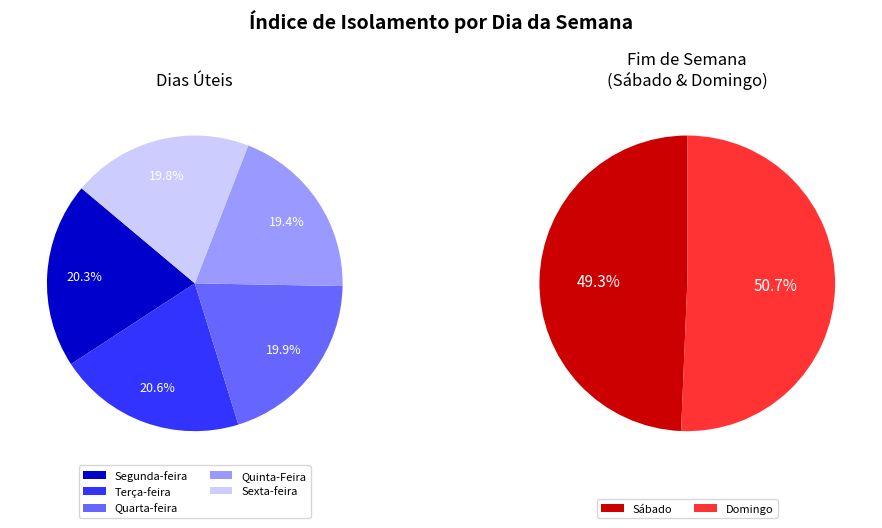

How many slices are in this pie chart?

7